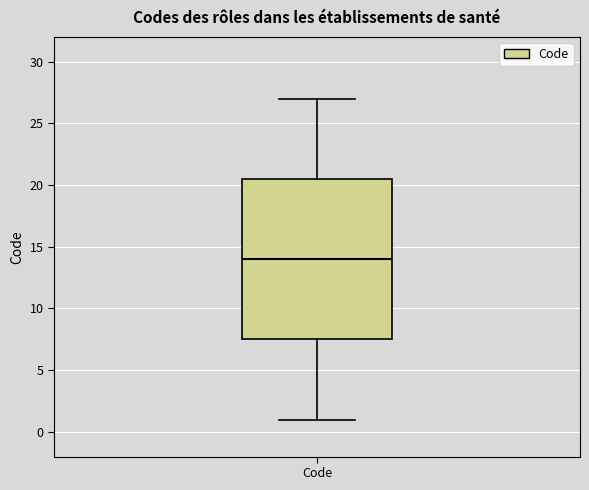

Transcribe this box plot: give where the median line is, the range the box spans, and where the two whiskers end, as read against the y-axis. The values are not printed on the chart, so give them approximately, as read against the axis.

median 14.0, box 7.5 to 20.5, whiskers 1.0 to 27.0